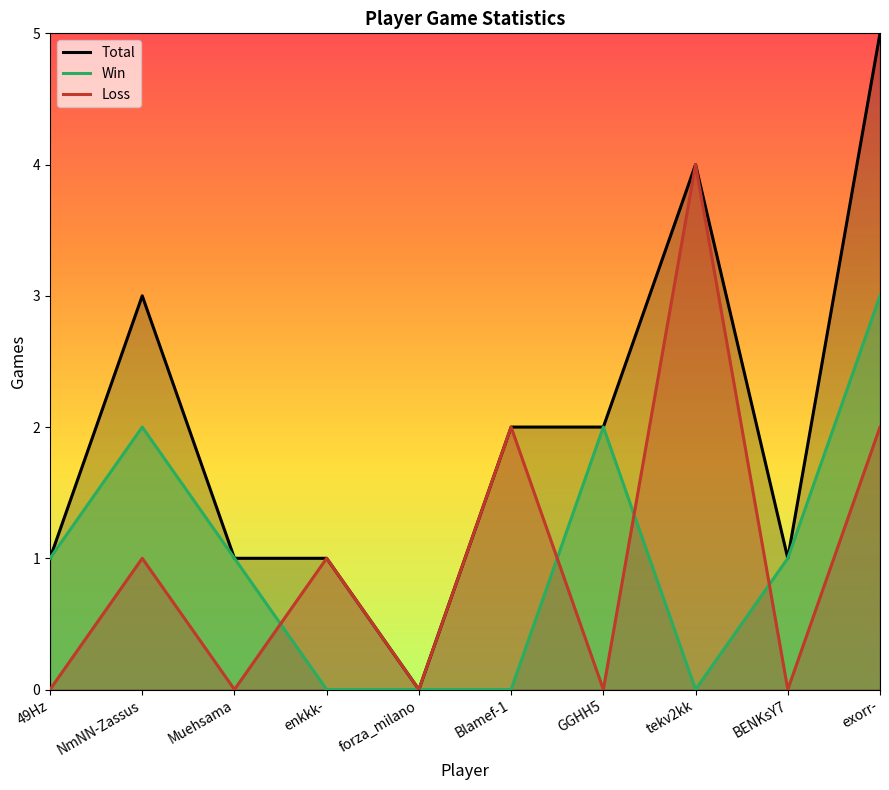

What is the total value across all series at tekv2kk?

8